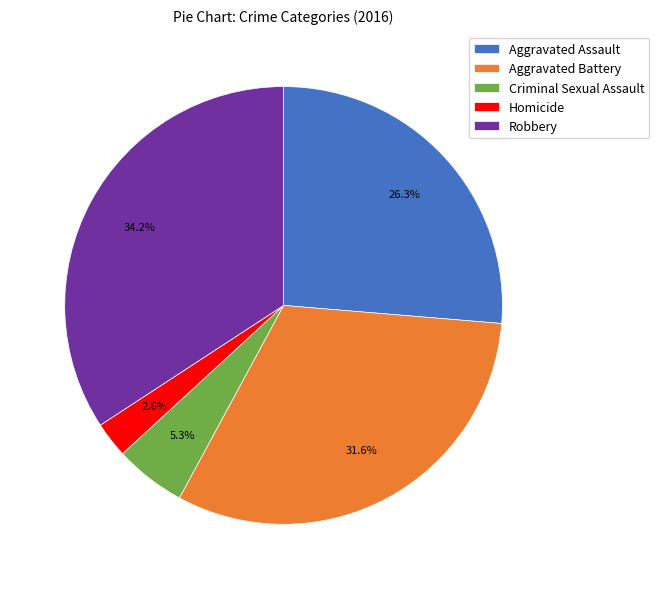

Is Criminal Sexual Assault the majority of the pie?

No